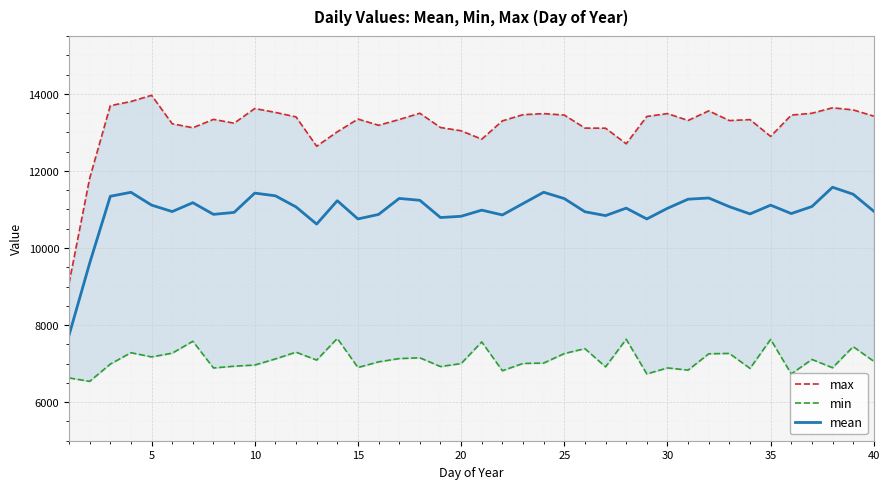

What is the lowest value of the mean series?

7735.3